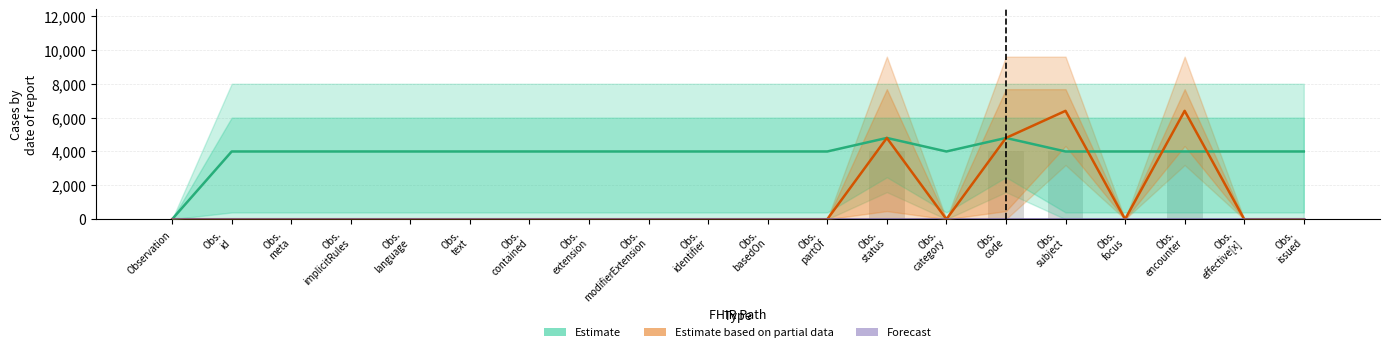

Where does the Estimate series first go above 4000?

Obs.
status